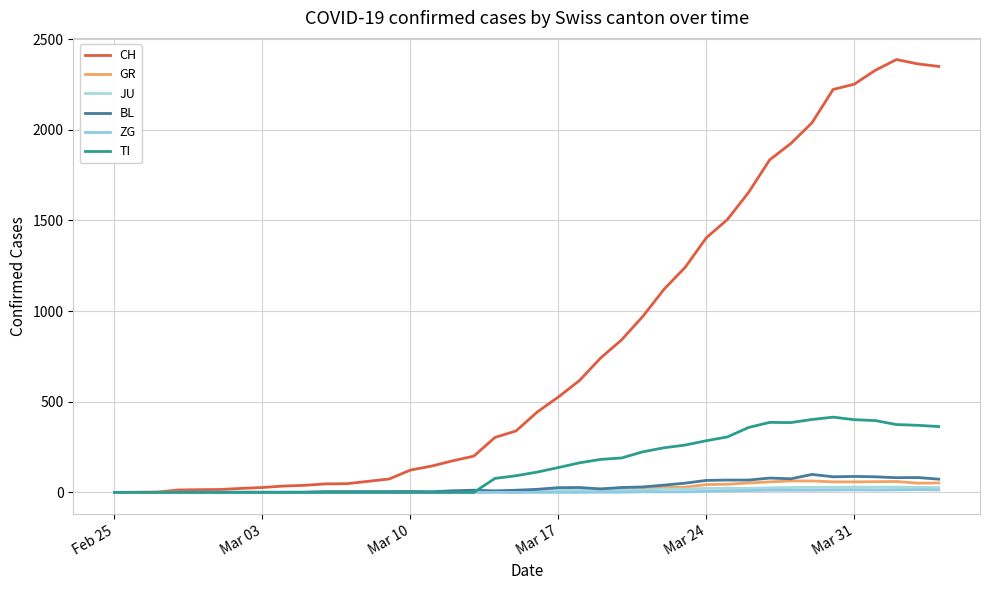

Does the chart have visible grid lines?

Yes